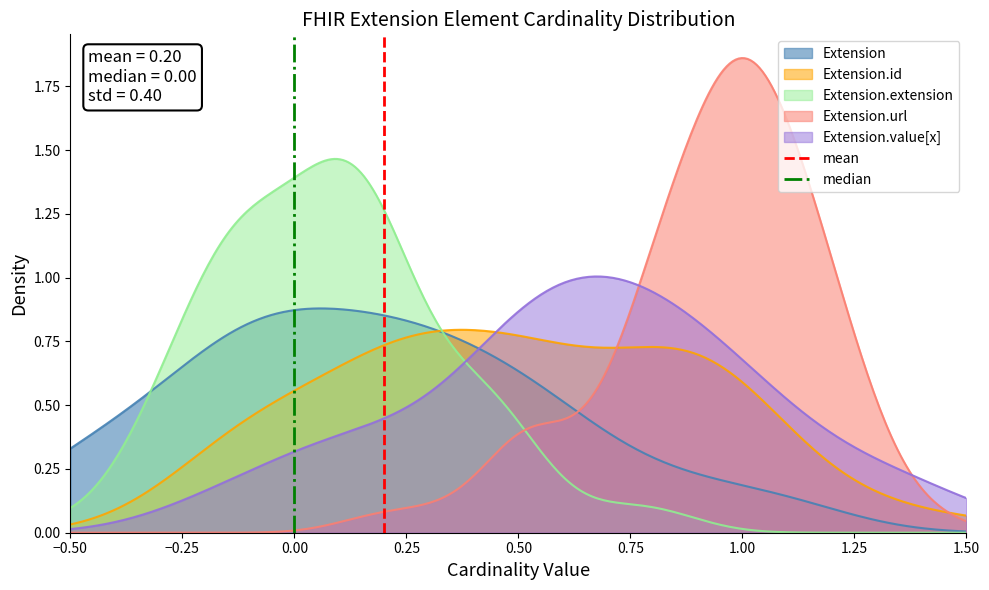

What is the sum of the median values at −0.50 and −0.25?

1